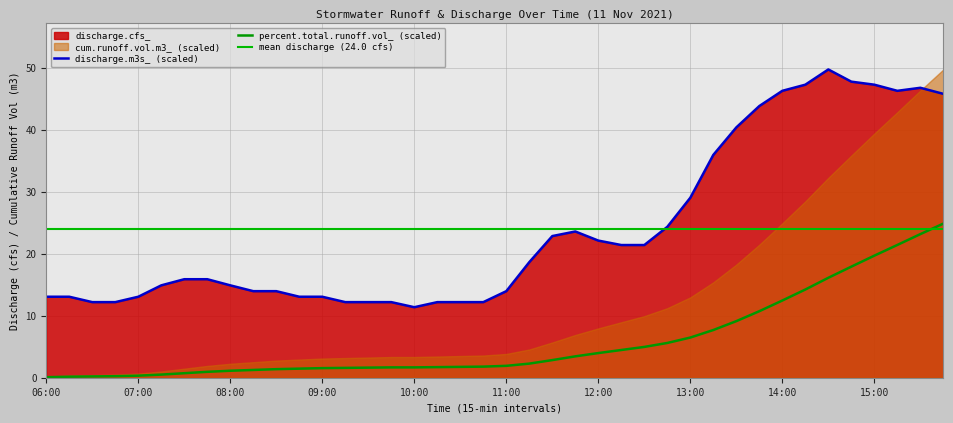

What is the sum of all discharge.cfs_ values?

959.6